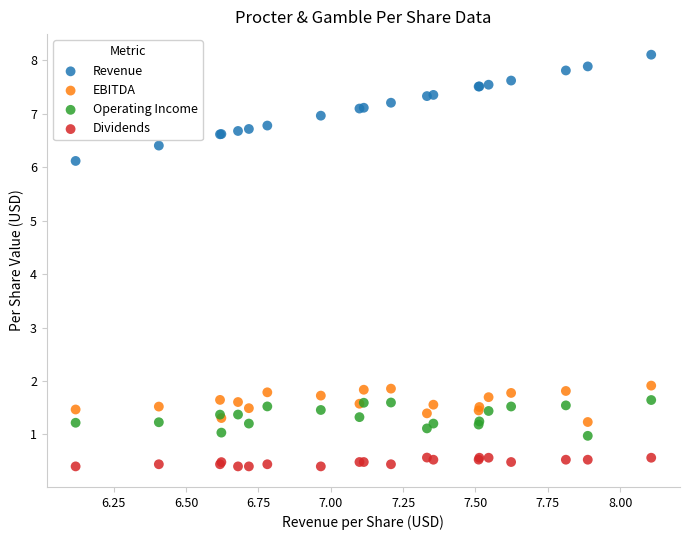

Which series reaches the maximum Y coordinate?

Revenue